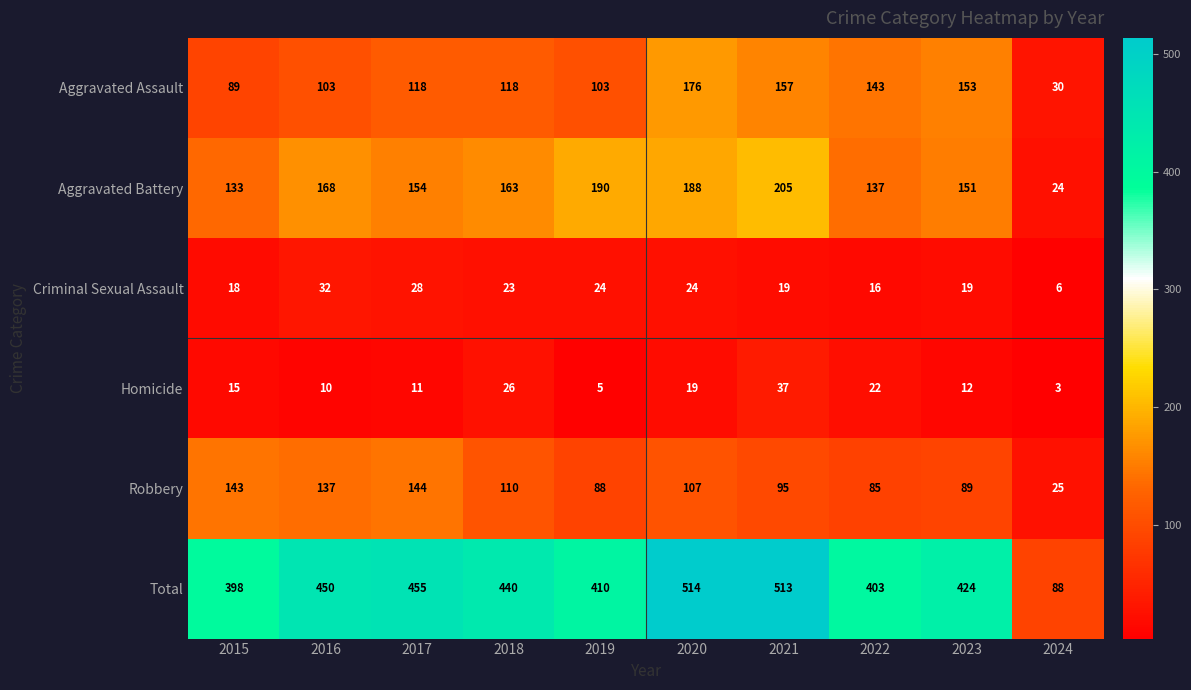

At which label does Aggravated Battery first exceed 163?

2016